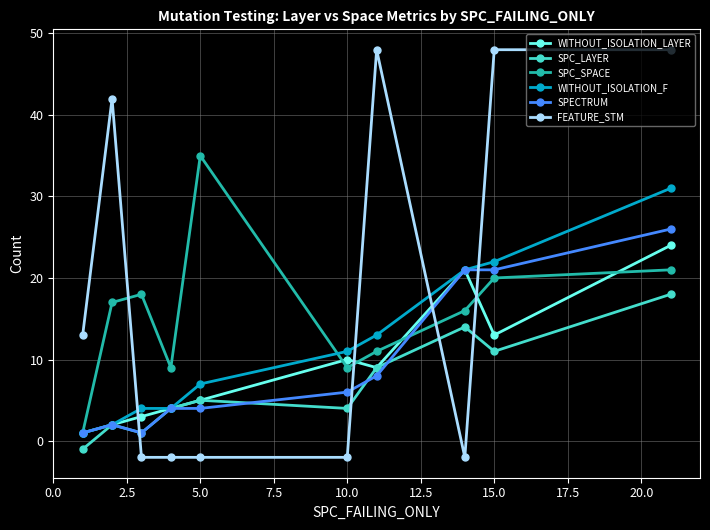

At how many categories does at least one series exceed 19?

6